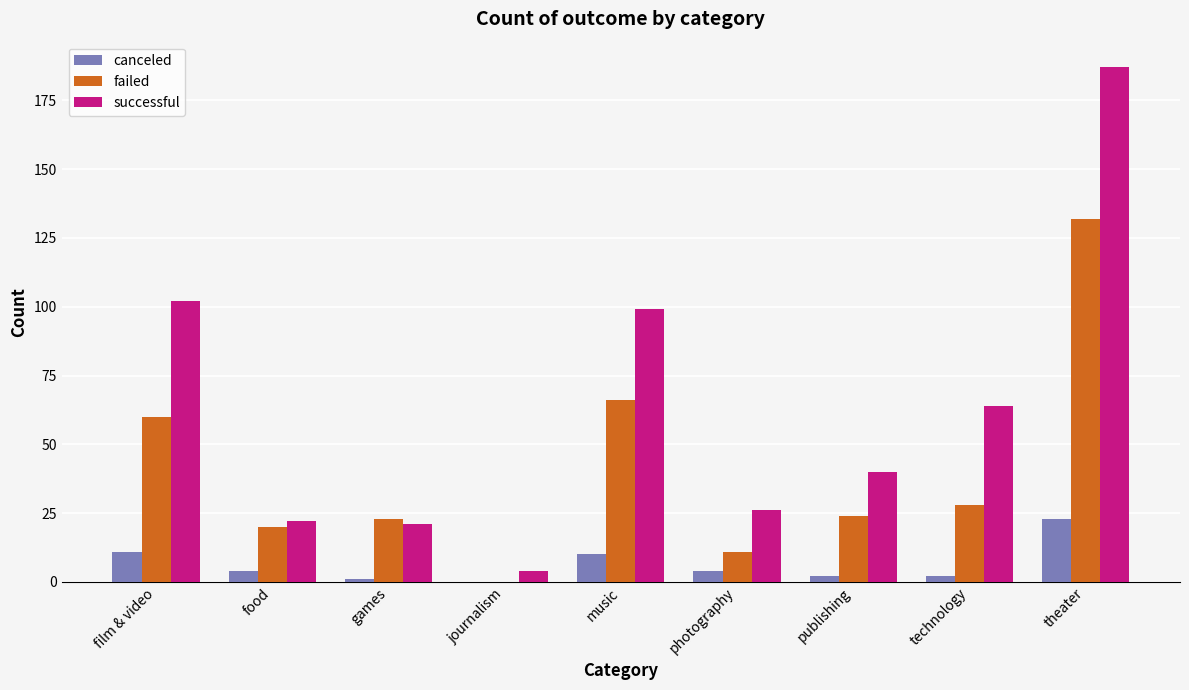

Which series changed the most between journalism and theater?

successful